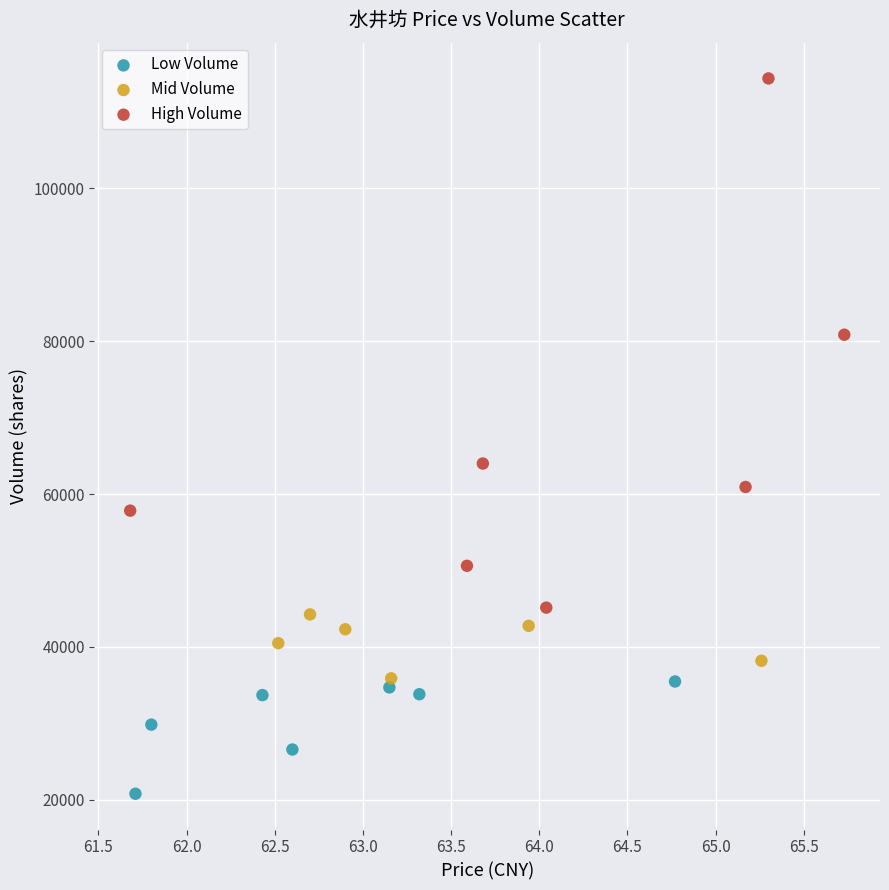

What are all the series names shown in the legend?

Low Volume, Mid Volume, High Volume